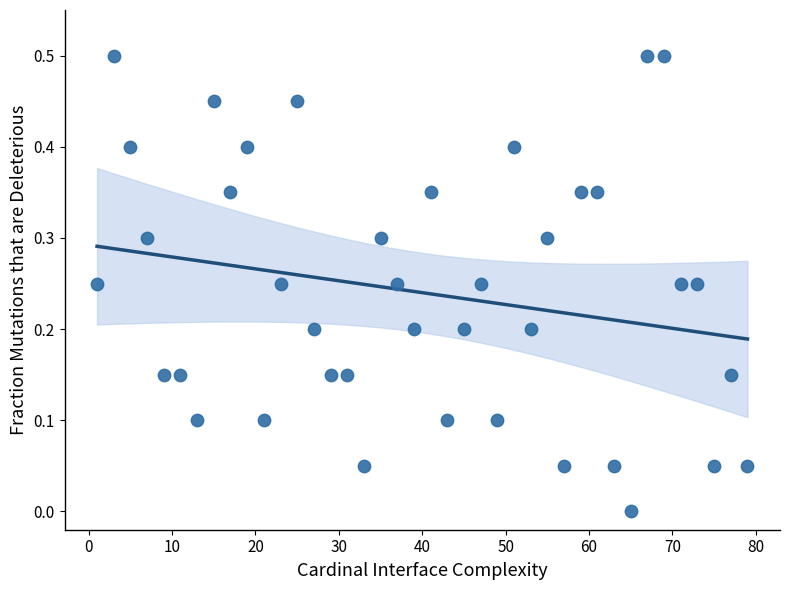

What is the range of X values (max minus min)?

78.0